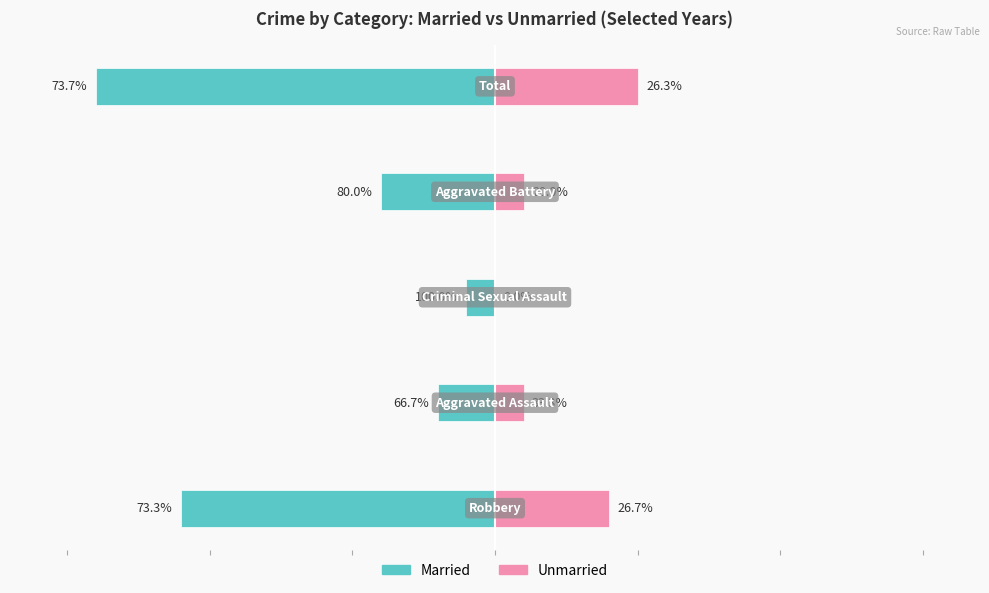

What are all the series names shown in the legend?

Married, Unmarried